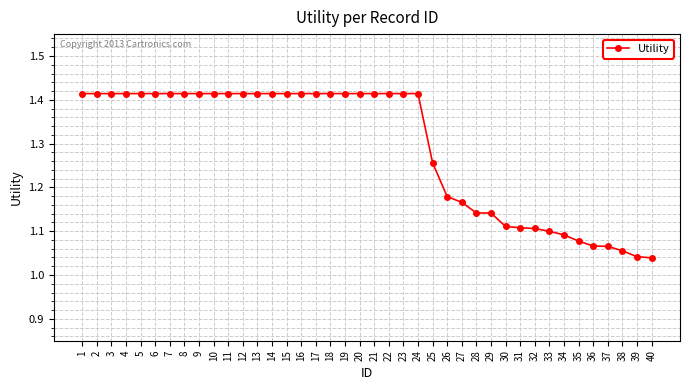

What is the difference between the second highest and second lowest values?

0.4